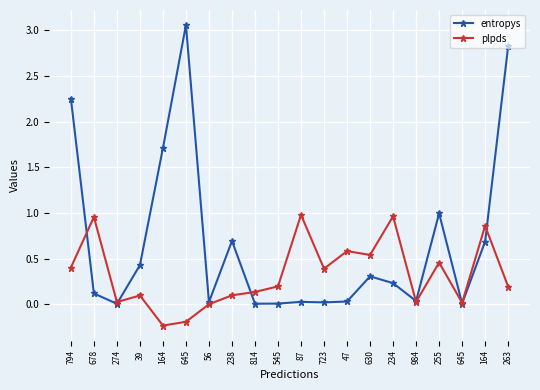

Between 723 and 56, which is larger?

56